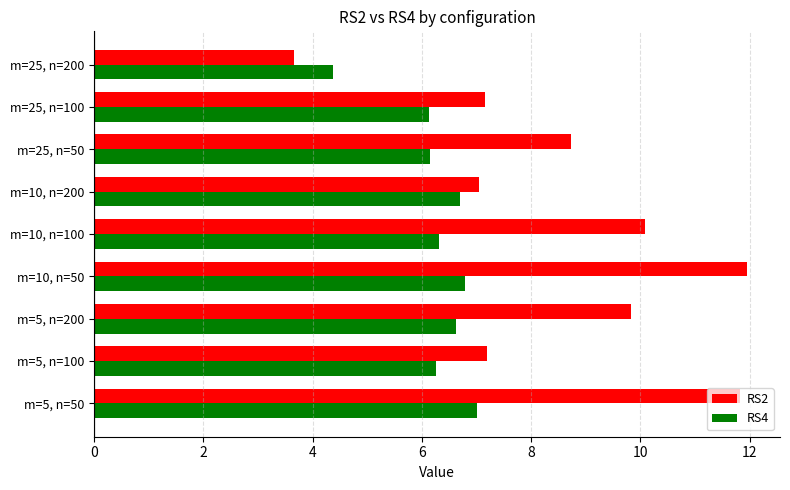

What is the spread (max minus min) of values at m=10, n=100?

3.8